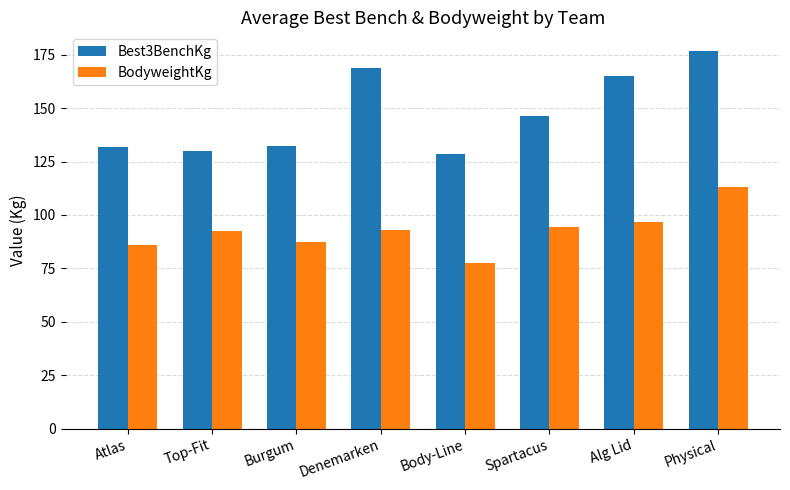

How many categories are shown in the chart?

8